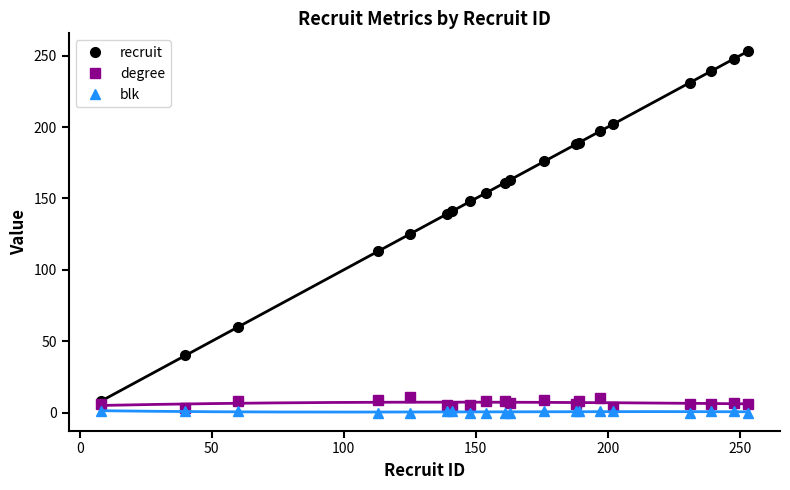

True or false: blk and recruit cross at least once.

False